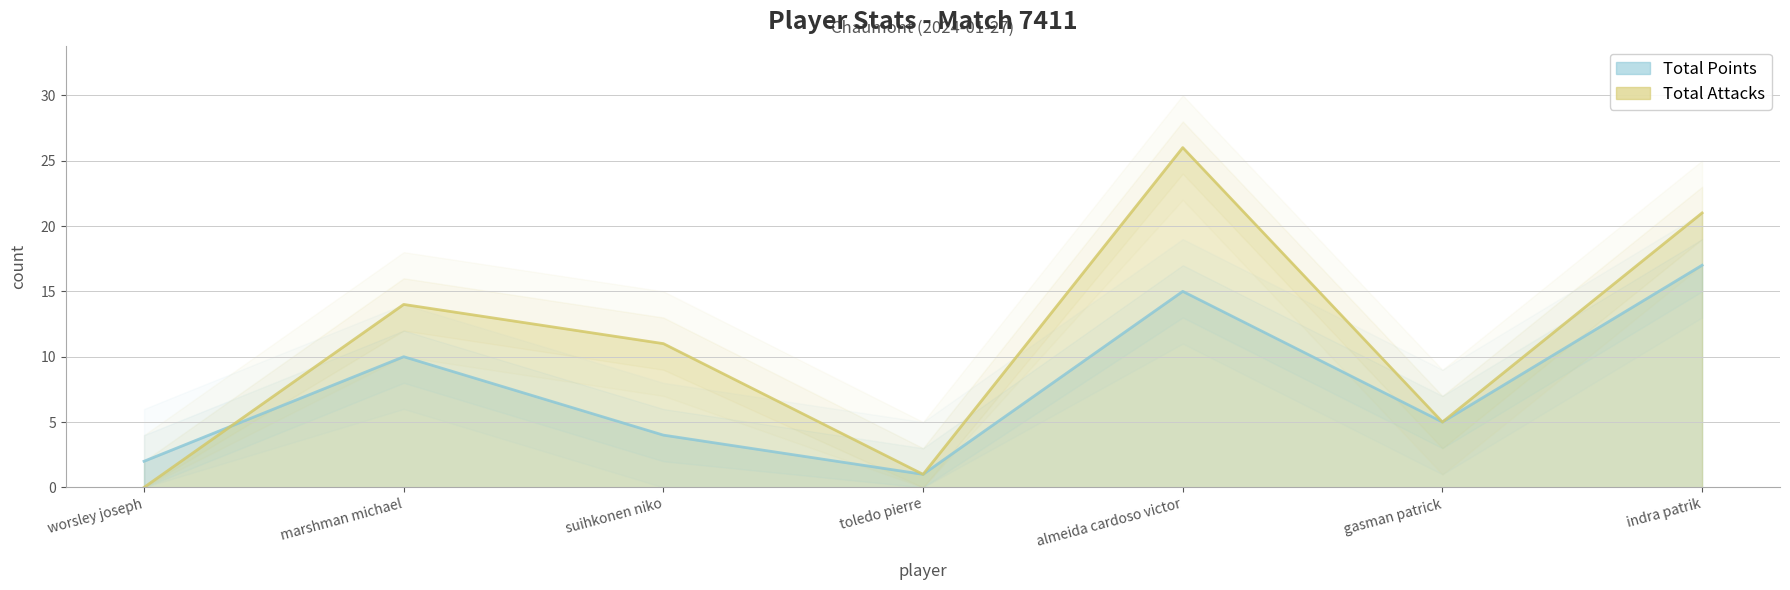

What is the difference between the maximum and second lowest values in the Total Attacks series?

25